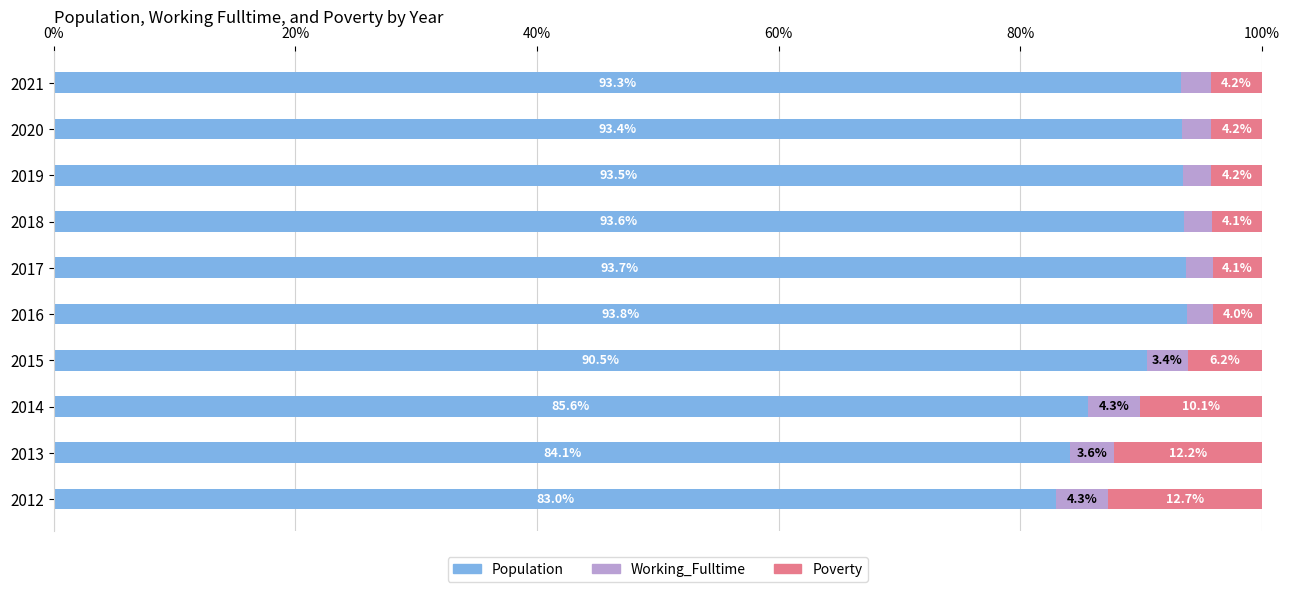

What is the difference between the second highest and minimum values in the Population series?

10.7